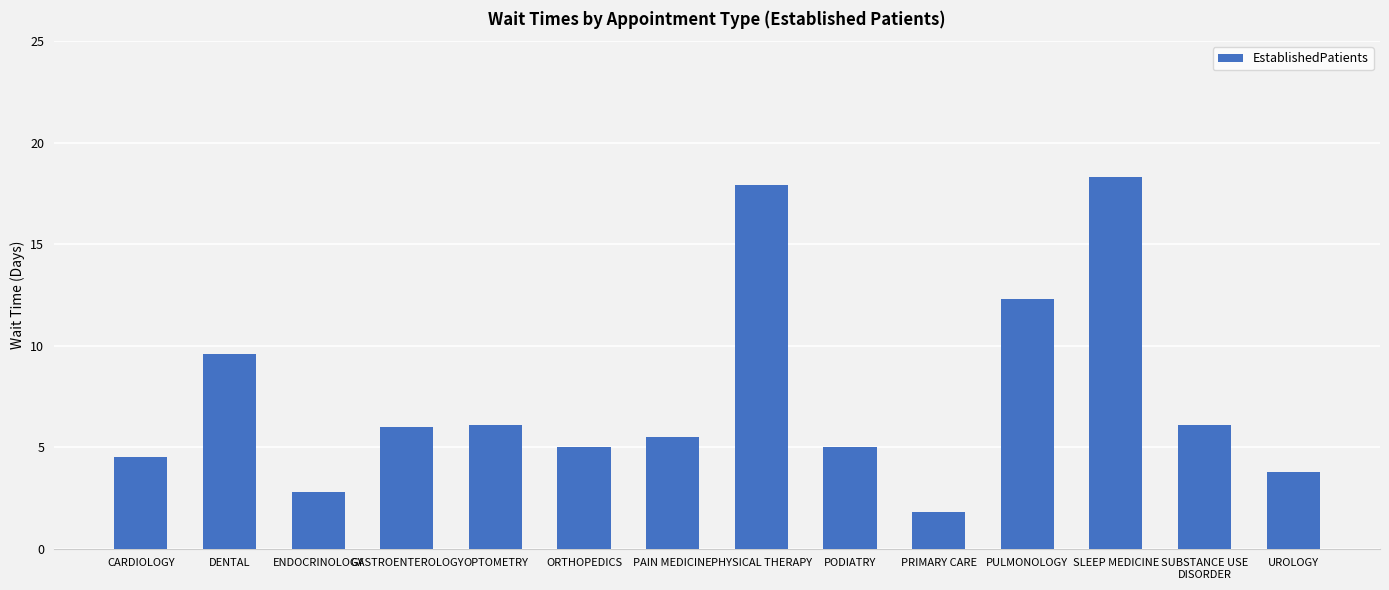

At which label is the value closest to 10?

DENTAL